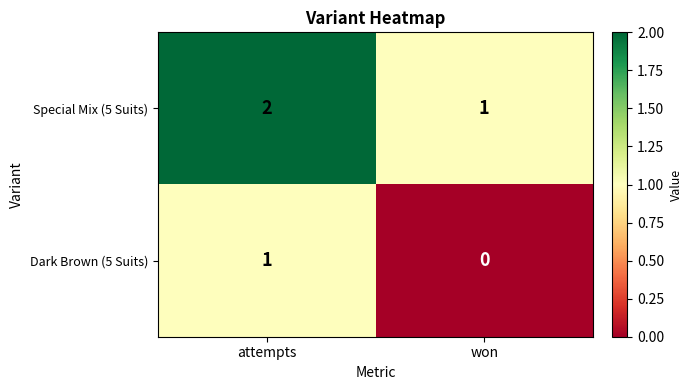

Rank the series at attempts from lowest to highest value.

Dark Brown (5 Suits), Special Mix (5 Suits)